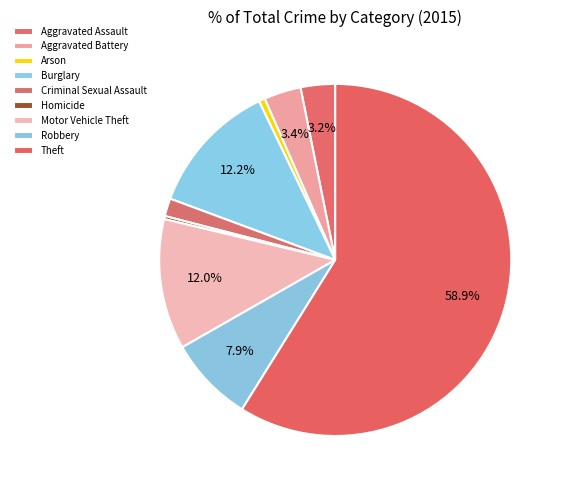

What is the majority slice?

Theft